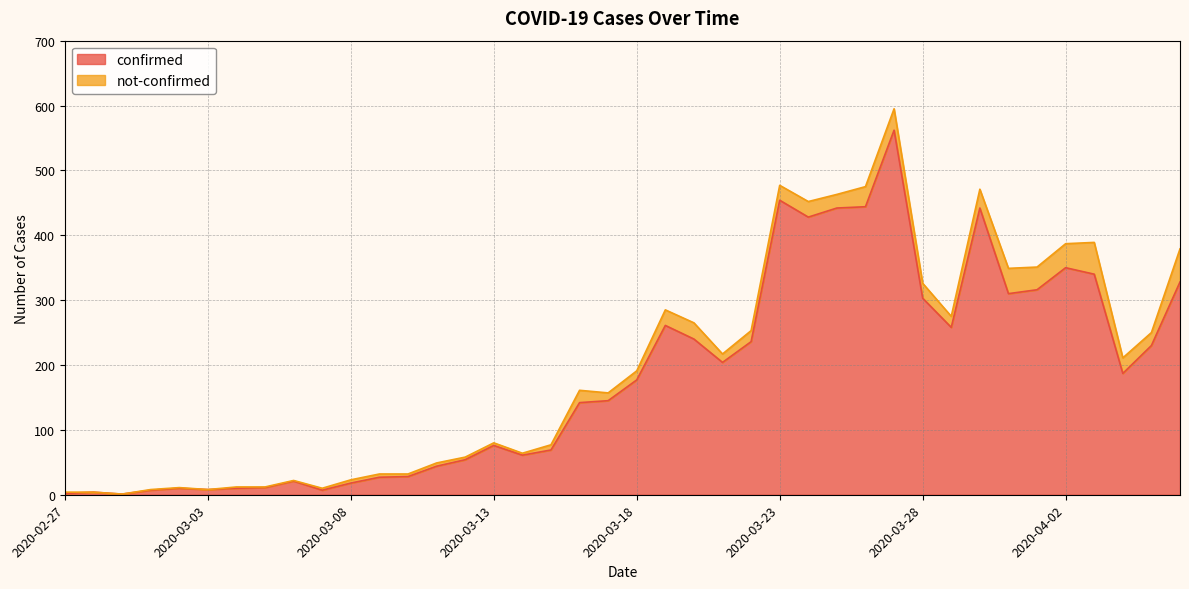

What is the difference between the values at 2020-03-12 and 2020-03-23?

400